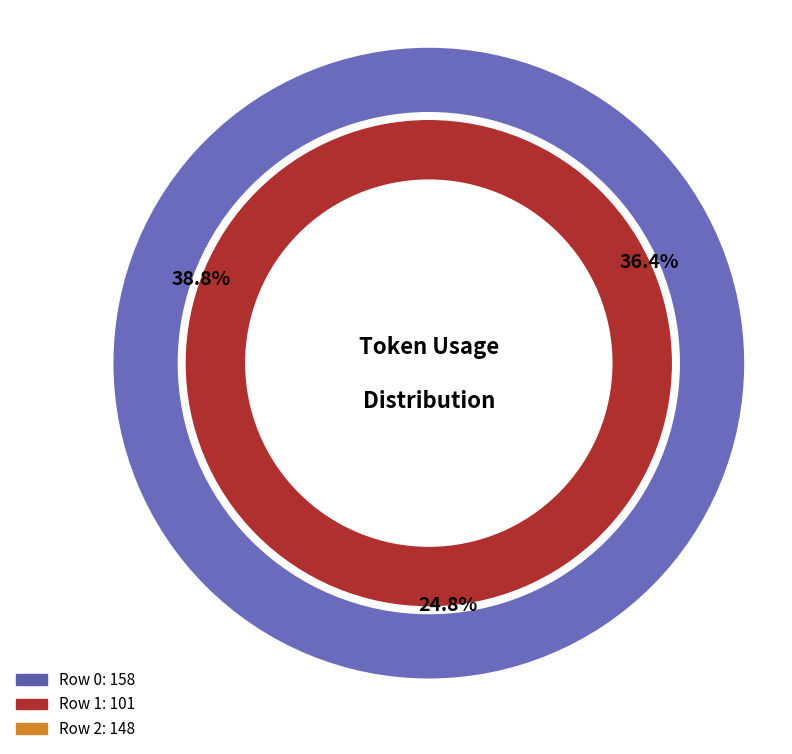

True or false: 2 accounts for 31% of the total.

False